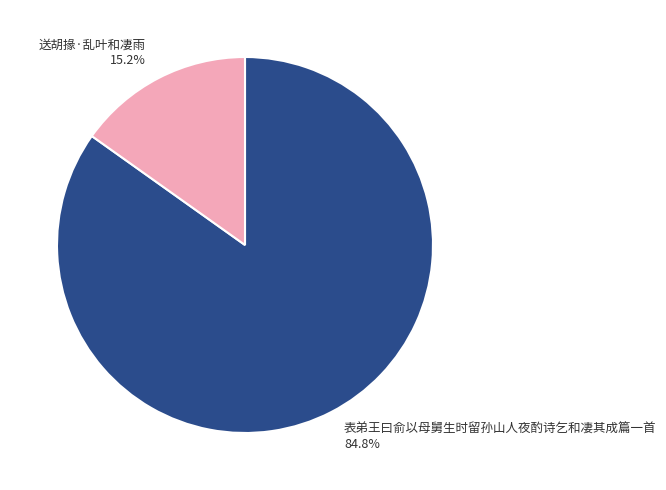

True or false: 表弟王曰俞以母舅生时留孙山人夜酌诗乞和凄其成篇一首 accounts for 85% of the total.

True